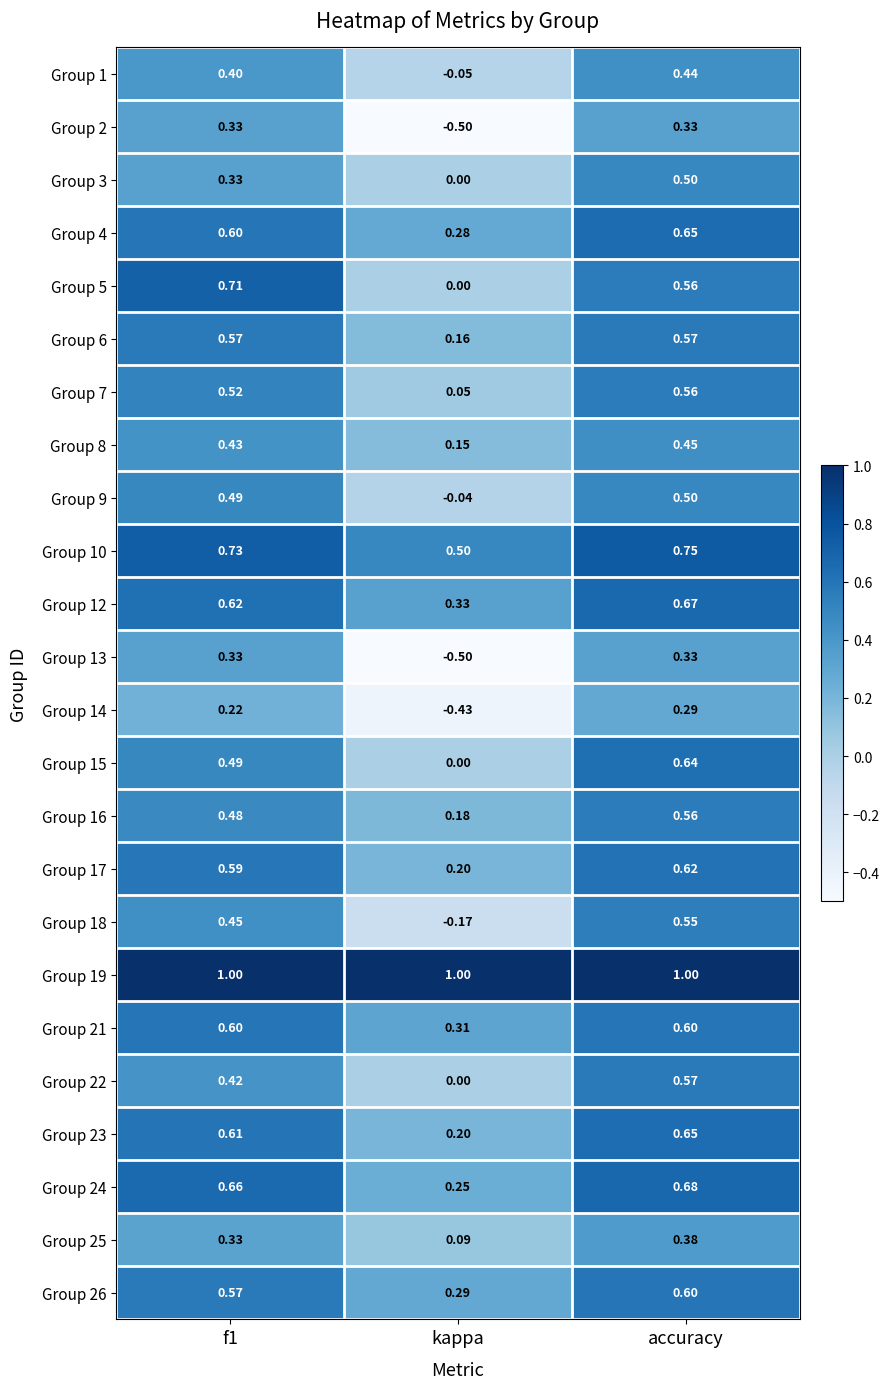

Where is Group 25 nearest to the value 0?

kappa